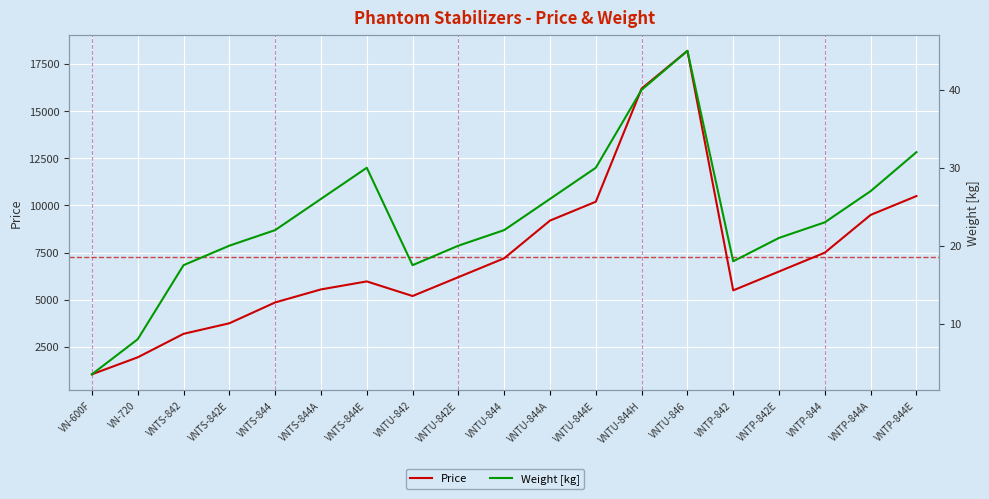

What is the difference between the Price values at VNTU-844E and VNTP-842?

4700.0